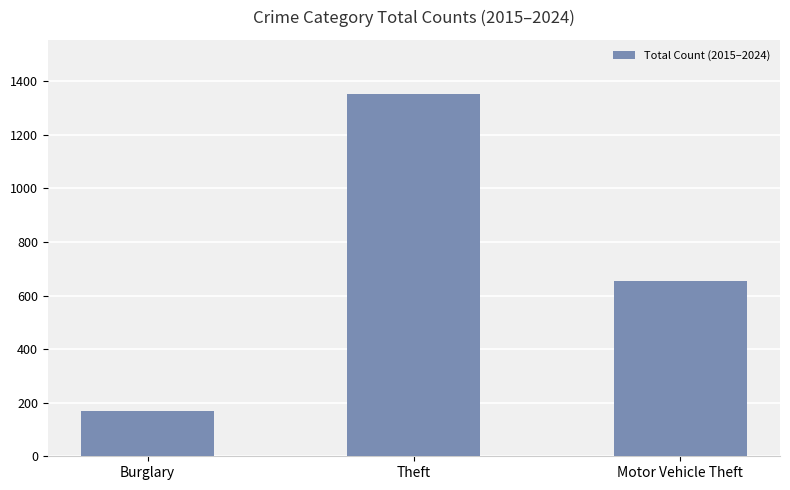

Rank the categories by value from highest to lowest.

Theft, Motor Vehicle Theft, Burglary